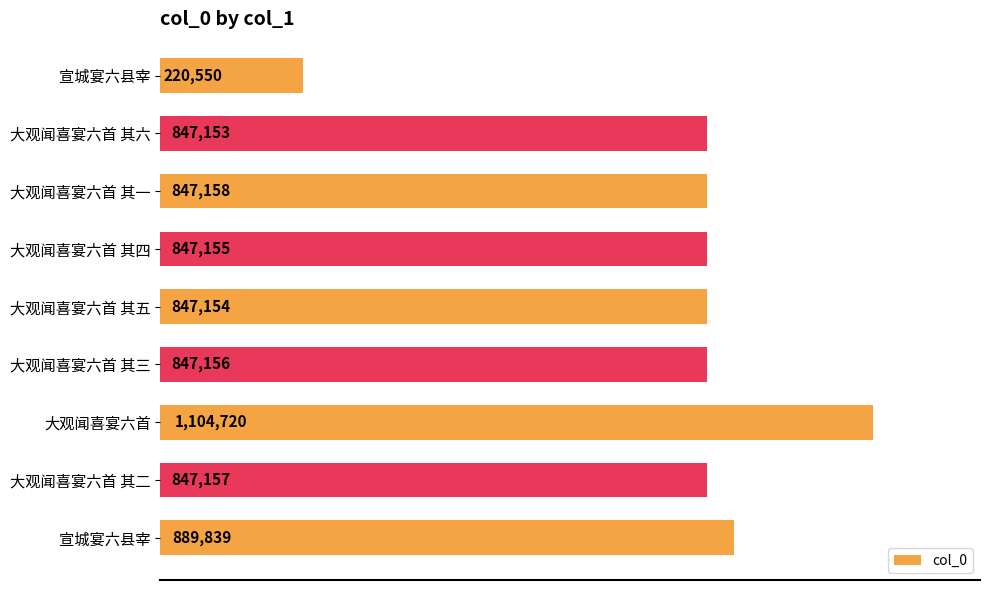

Are the bars horizontal?

Yes